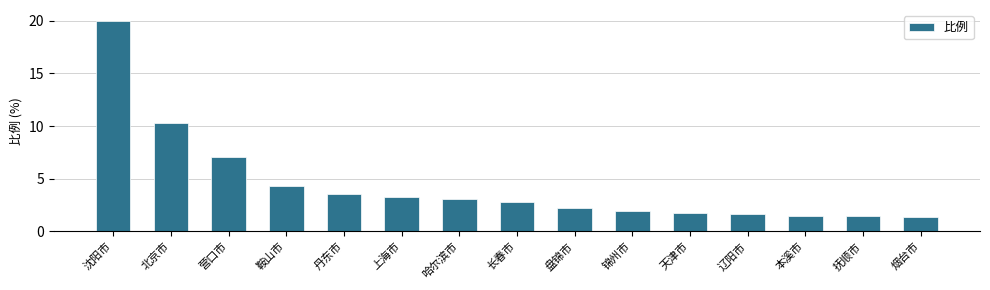

Approximately how many times larger is the value at 沈阳市 compared to 长春市?

7.1